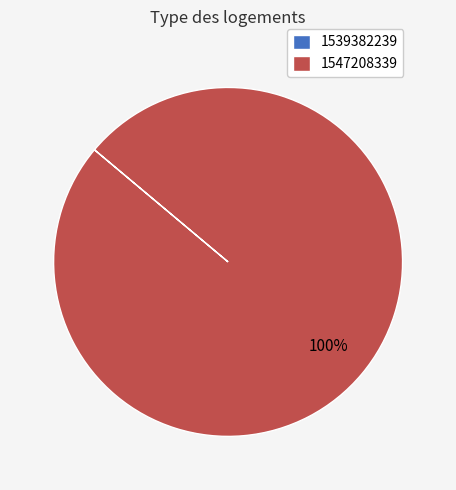

What percentage is the 1547208339 slice, to the nearest percent?

100%